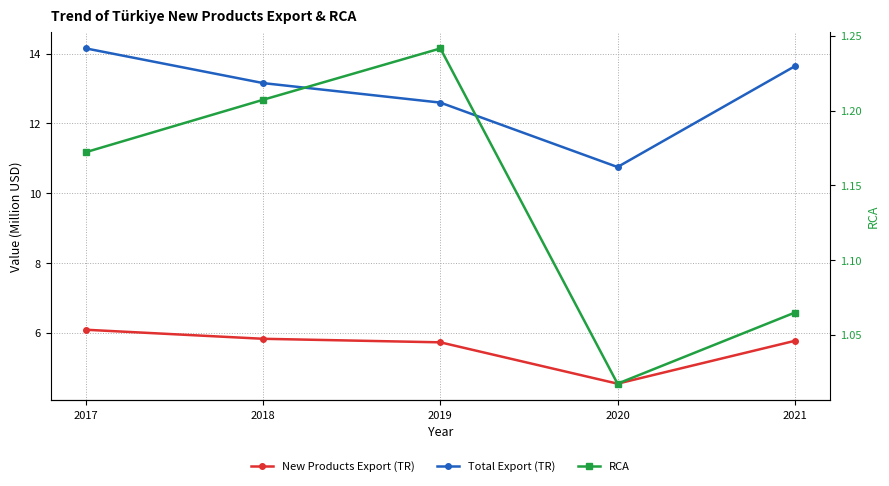

What is the total value across all series at 2018?

20.2